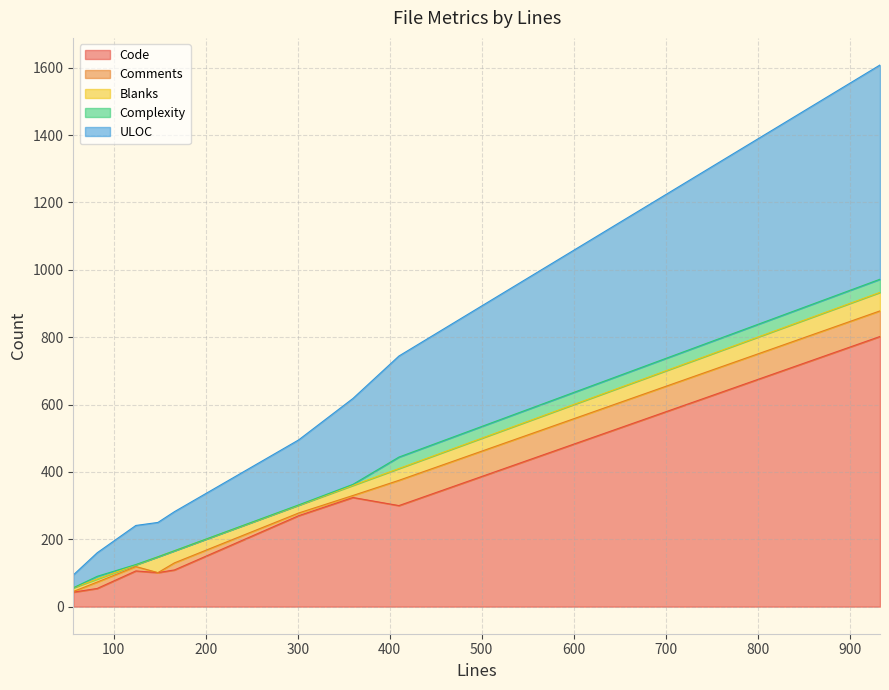

How many lines are shown in the chart?

5